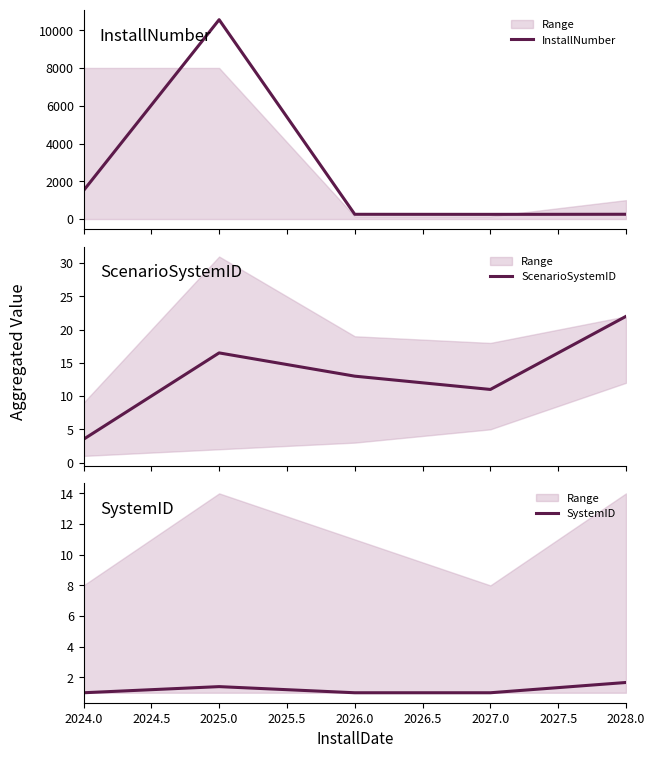

True or false: InstallNumber has a value of 716.6 at 2024.0.

False